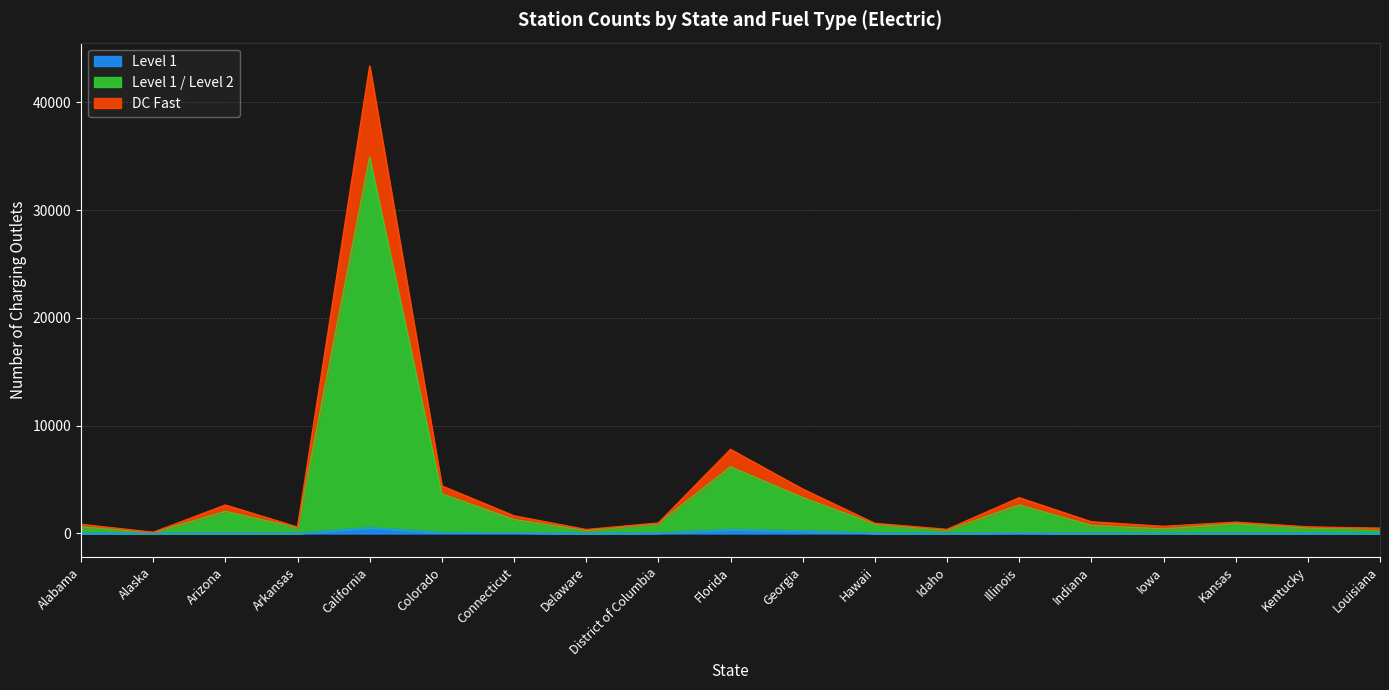

Which label corresponds to the smallest value in the chart?

Louisiana